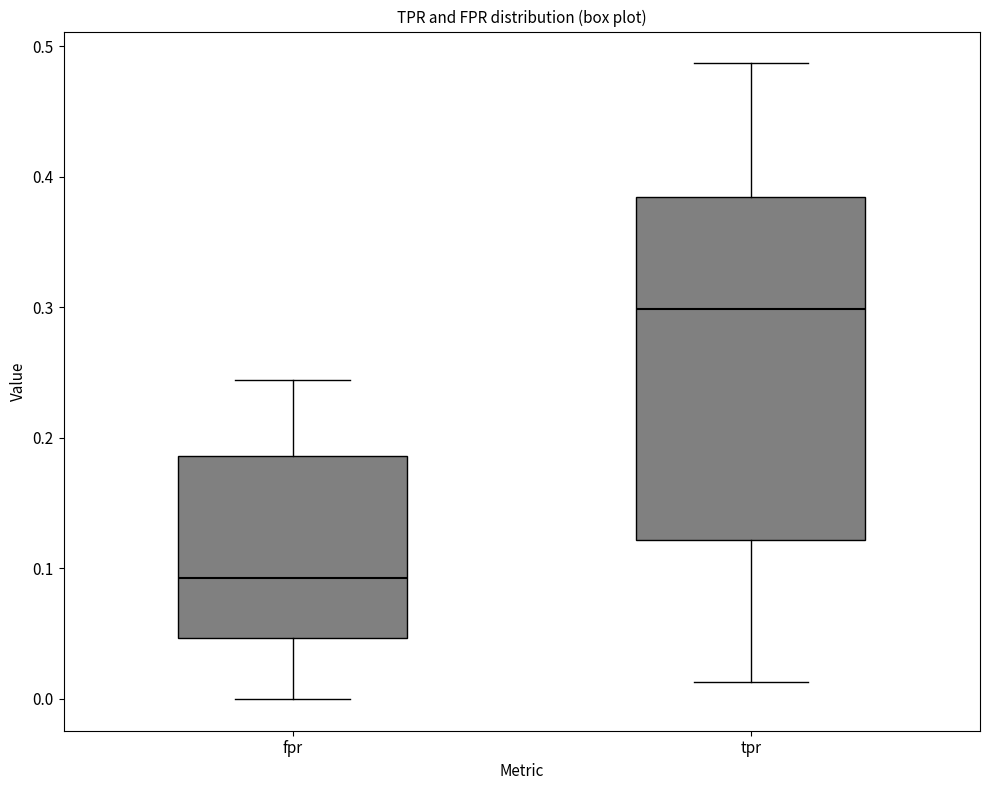

Where is the upper edge of the box for tpr on the y-axis? The values are not printed on the chart, so give them approximately, as read against the axis.

0.38